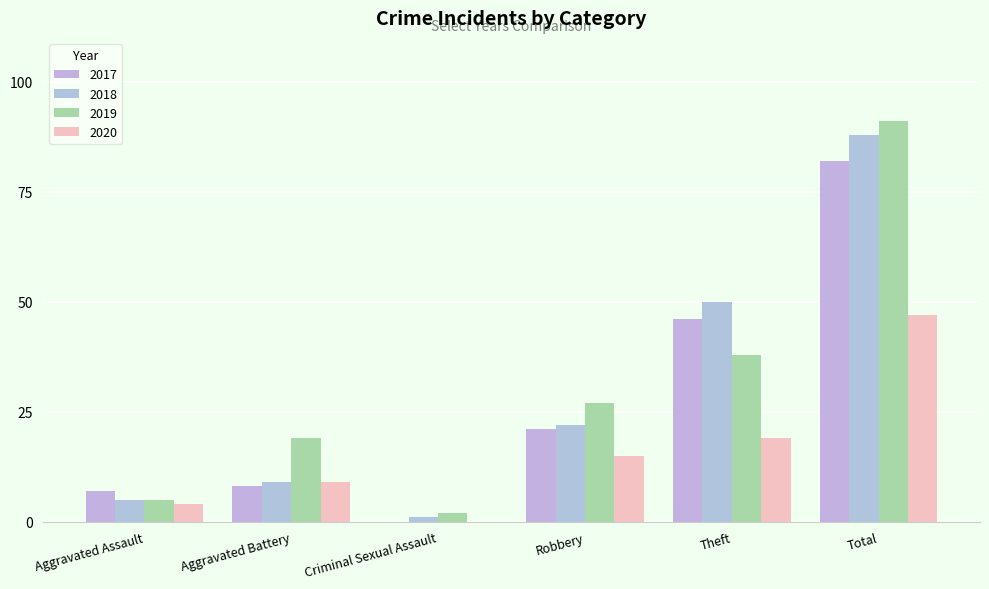

Are the bars grouped side by side (vs. stacked)?

Yes